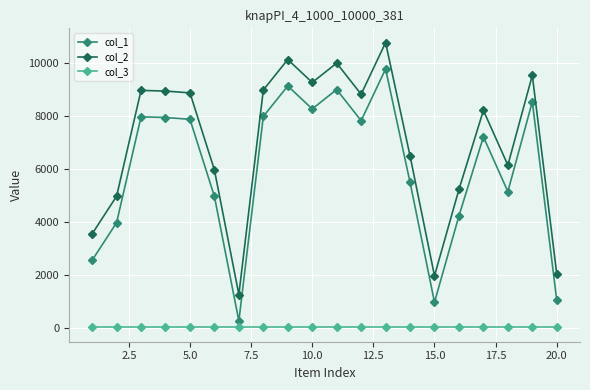

True or false: col_1 and col_2 cross at least once.

False